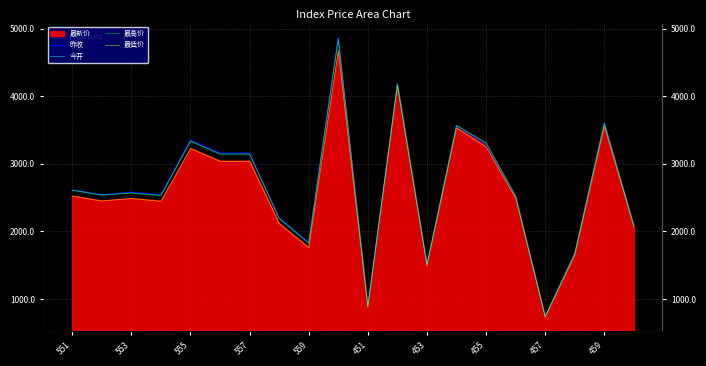

What is the difference between the maximum and minimum values in the 最高价 series?

4111.6